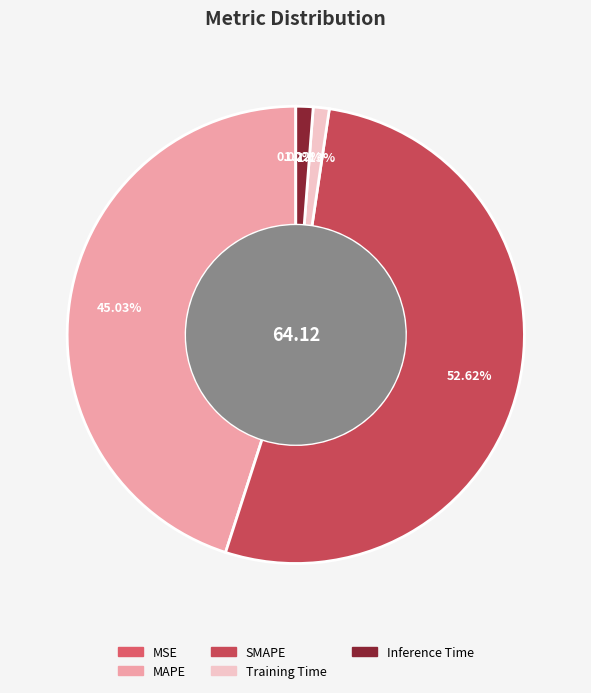

Do MSE and MAPE together represent more than half of the pie?

No